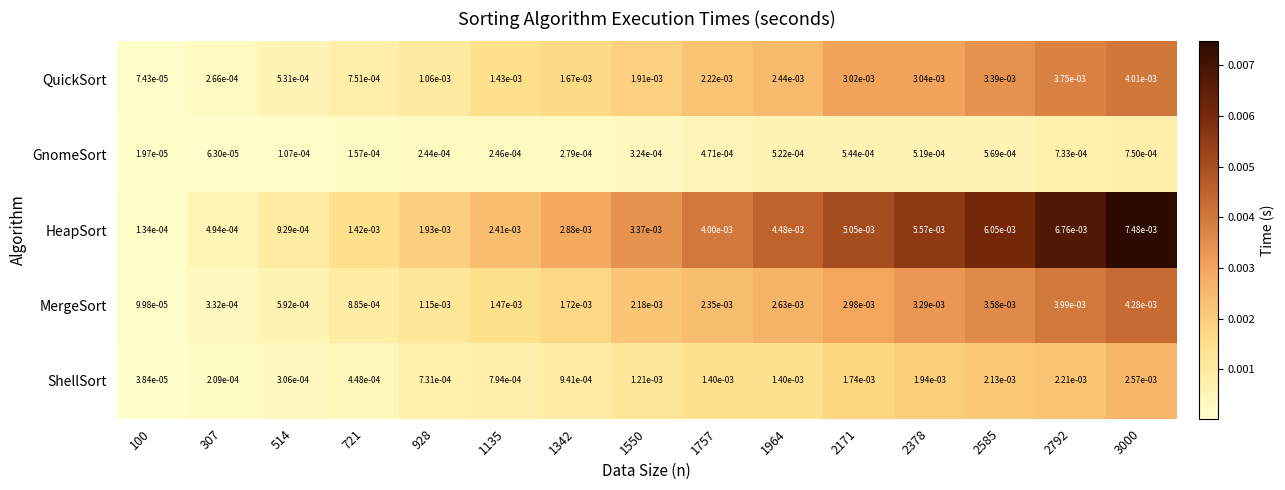

List the series in order of their peak value, highest first.

HeapSort, MergeSort, QuickSort, ShellSort, GnomeSort